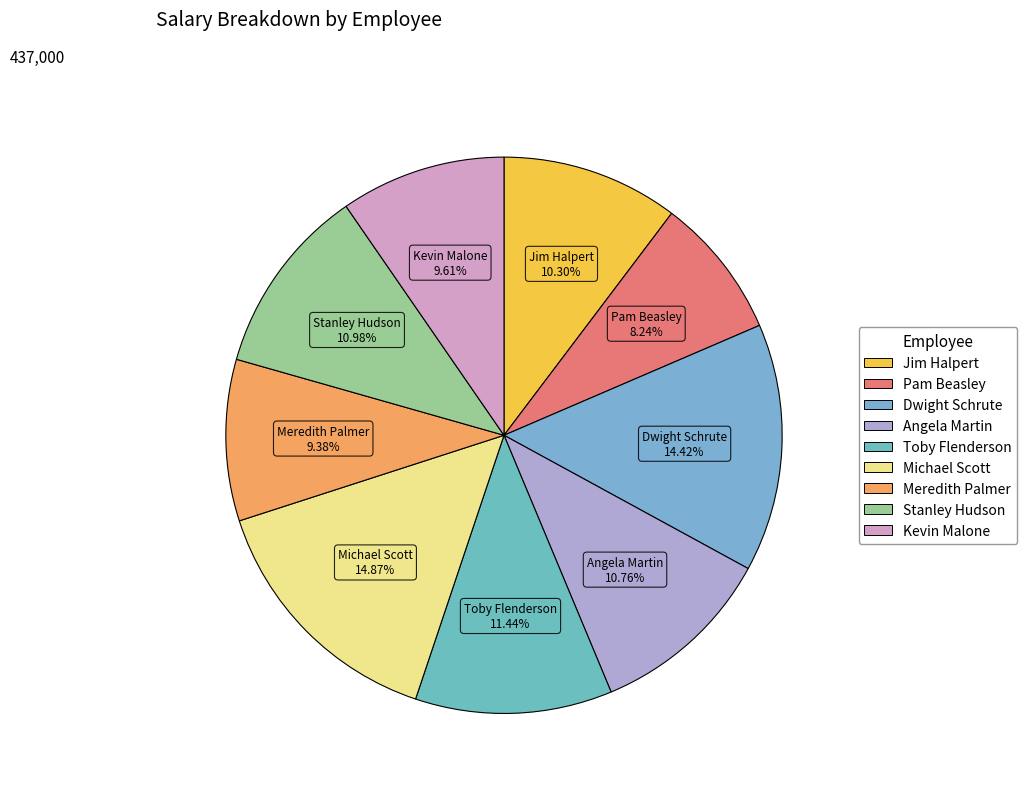

Does any single category account for the majority?

No